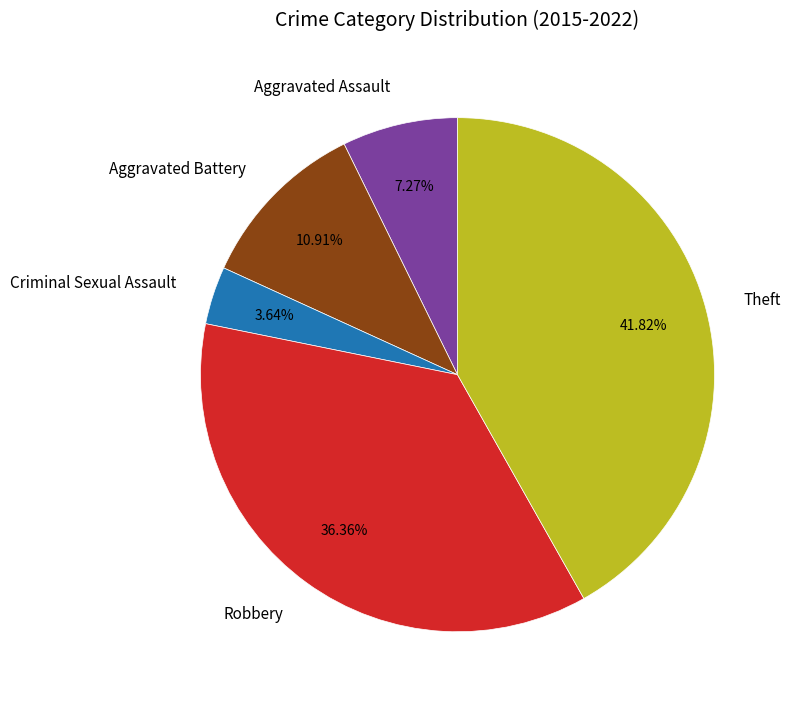

To the nearest percent, what is the difference between the Theft and Aggravated Assault slice percentages?

35%